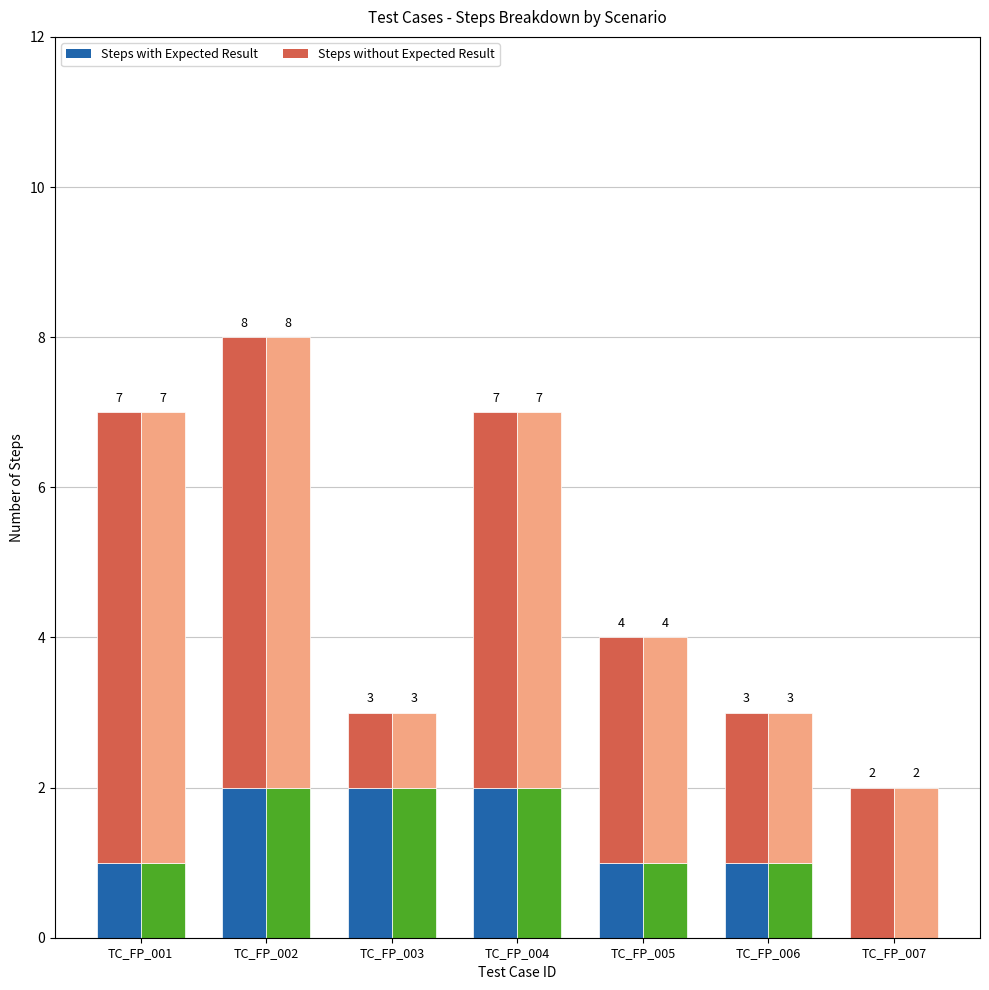

Reading left to right, transcribe all the data shown in this chart.

Steps with Expected Result (group 1): 1	2	2	2	1	1	0
Steps without Expected Result (group 1): 6	6	1	5	3	2	2